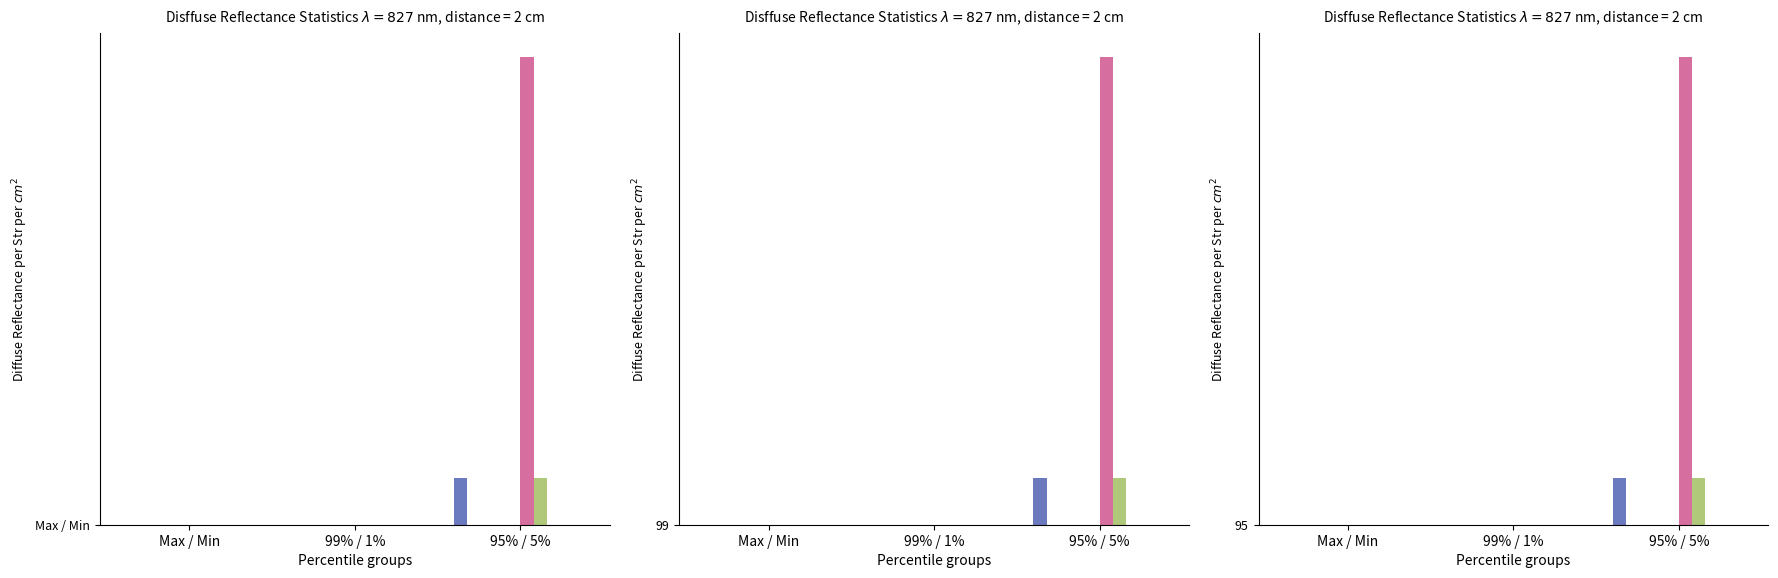

Does the chart contain stacked bars?

No